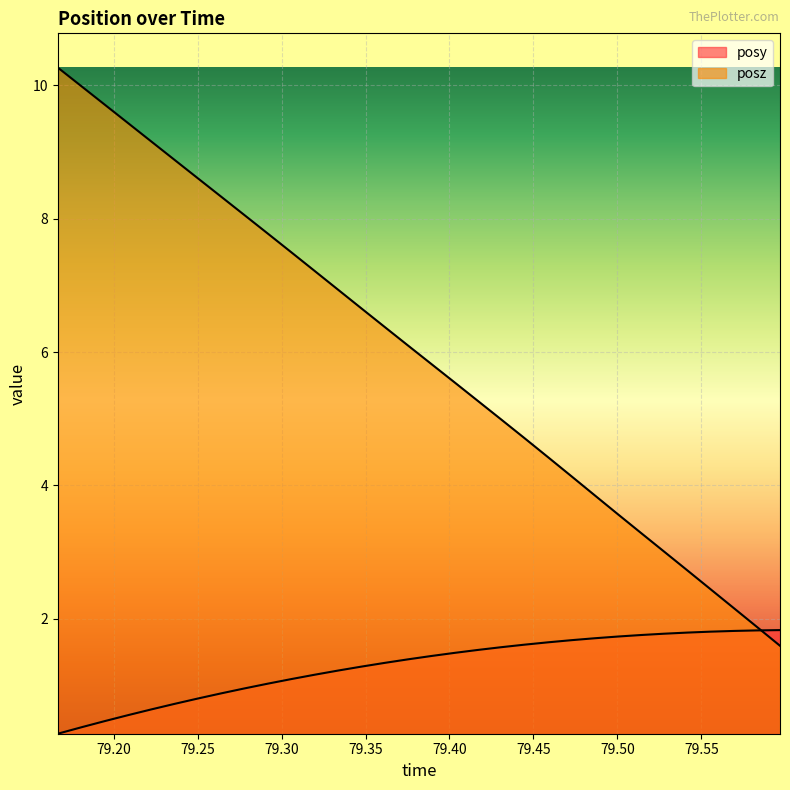

Reading right to left, transcribe all the data shown in this chart.

posy: 79.5968=1.8	79.58289=1.8	79.56946=1.8	79.5553=1.8	79.54163=1.8	79.52771=1.8	79.51416=1.8	79.50061=1.7	79.48657=1.7	79.47253=1.7	79.45874=1.6	79.44434=1.6	79.43079=1.6	79.41687=1.5	79.40308=1.5	79.38904=1.4	79.37512=1.4	79.36133=1.3	79.34729=1.3	79.33374=1.2	79.31982=1.2	79.30591=1.1	79.29199=1.0	79.27795=1.0	79.26404=0.9	79.25049=0.8	79.23621=0.7	79.22241=0.6	79.20874=0.6	79.19482=0.5	79.18091=0.4	79.16675=0.3
posz: 79.5968=1.6	79.58289=1.9	79.56946=2.2	79.5553=2.4	79.54163=2.7	79.52771=3.0	79.51416=3.3	79.50061=3.6	79.48657=3.8	79.47253=4.1	79.45874=4.4	79.44434=4.7	79.43079=5.0	79.41687=5.3	79.40308=5.5	79.38904=5.8	79.37512=6.1	79.36133=6.4	79.34729=6.7	79.33374=6.9	79.31982=7.2	79.30591=7.5	79.29199=7.8	79.27795=8.1	79.26404=8.3	79.25049=8.6	79.23621=8.9	79.22241=9.2	79.20874=9.4	79.19482=9.7	79.18091=10.0	79.16675=10.3